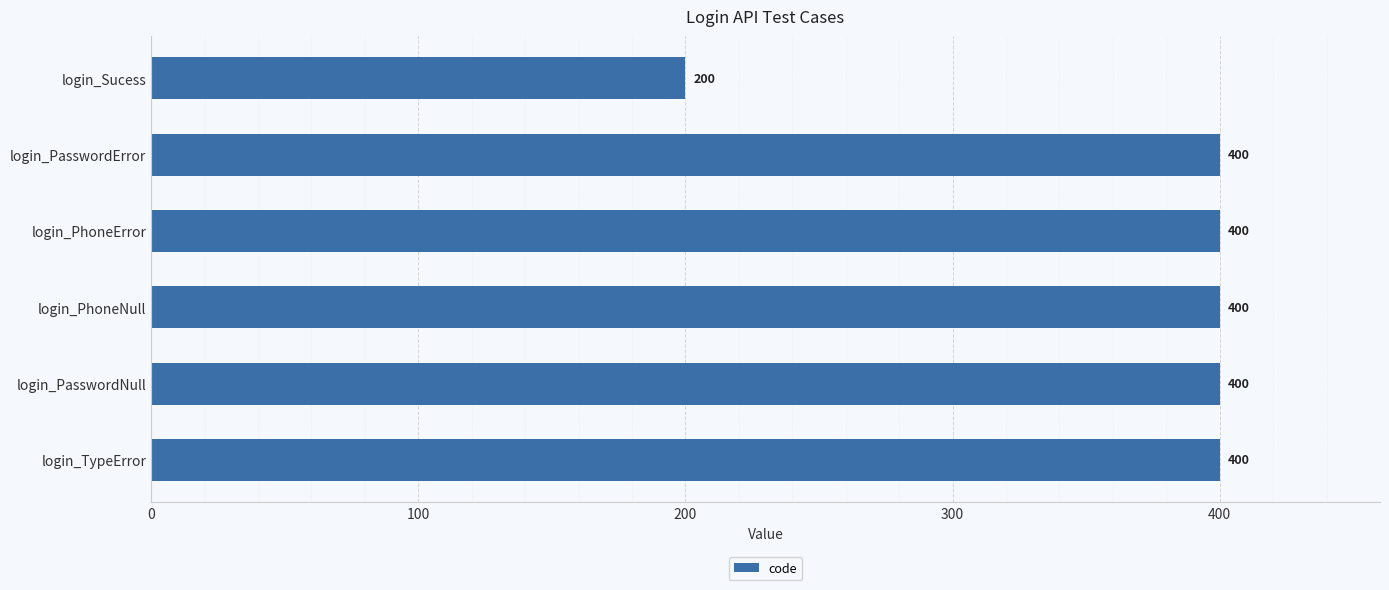

What is the minimum value shown in the chart?

200